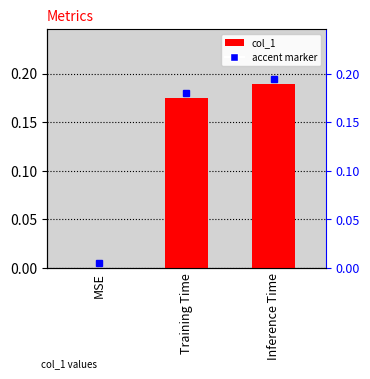

What is the difference between the maximum and minimum values?

0.2